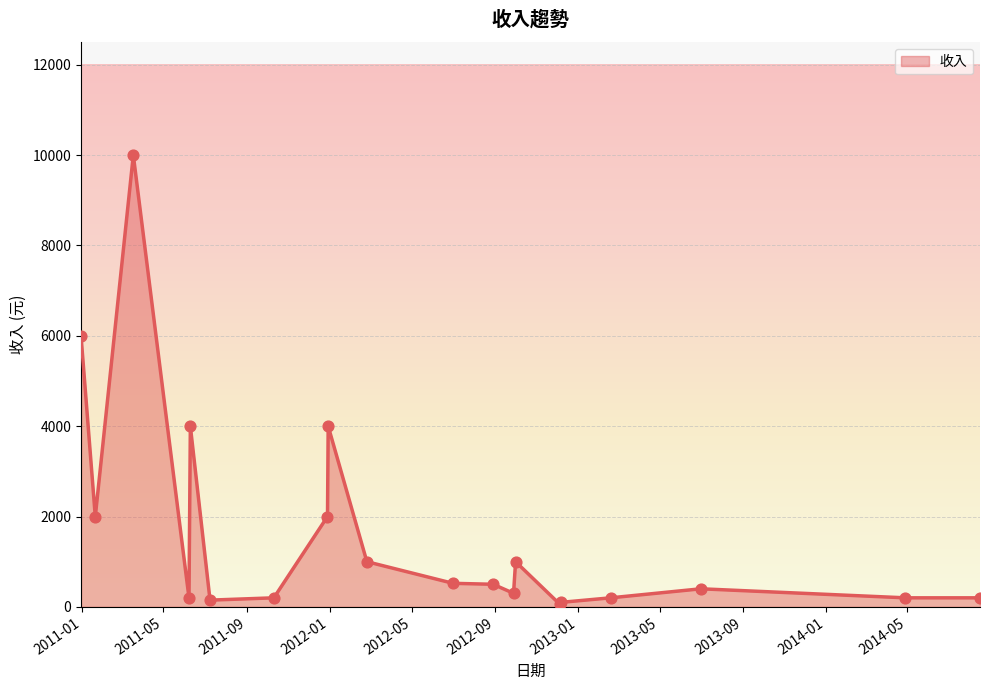

What is the difference between the maximum and minimum values?

9940